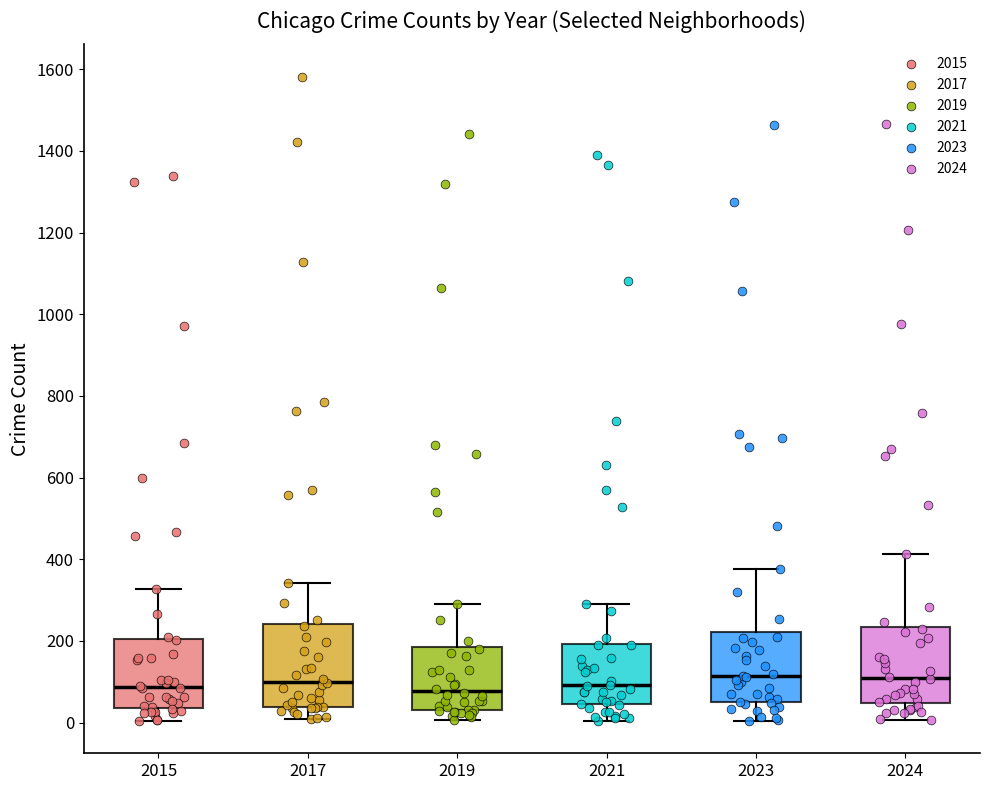

Where does the upper whisker of the box at x = 2015 end on the y-axis? The values are not printed on the chart, so give them approximately, as read against the axis.

320